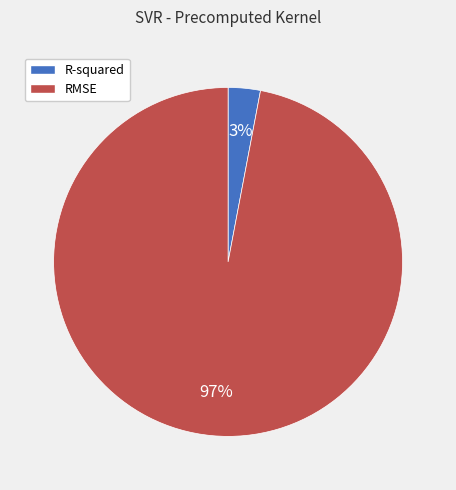

Between R-squared and RMSE, which is larger?

RMSE